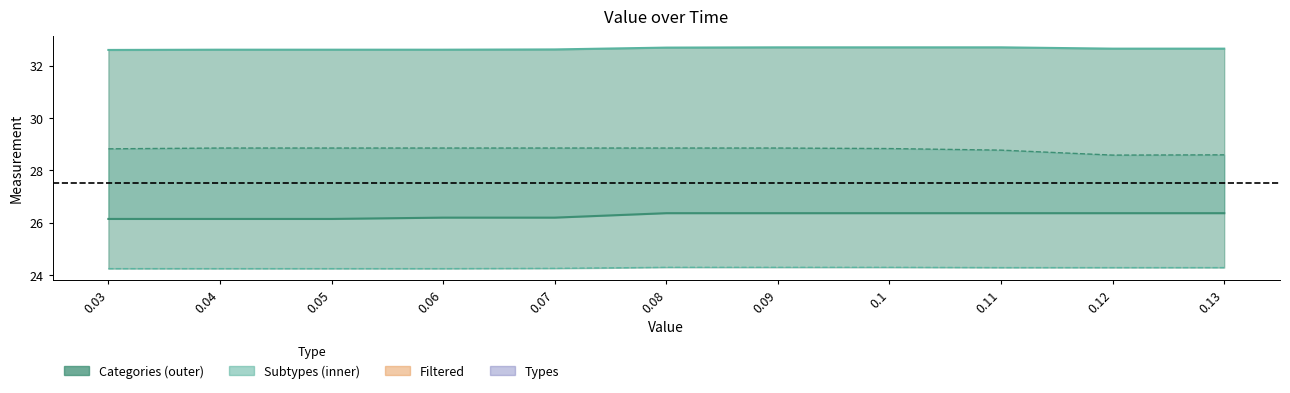

At which label is Subtypes line closest to 32?

0.03